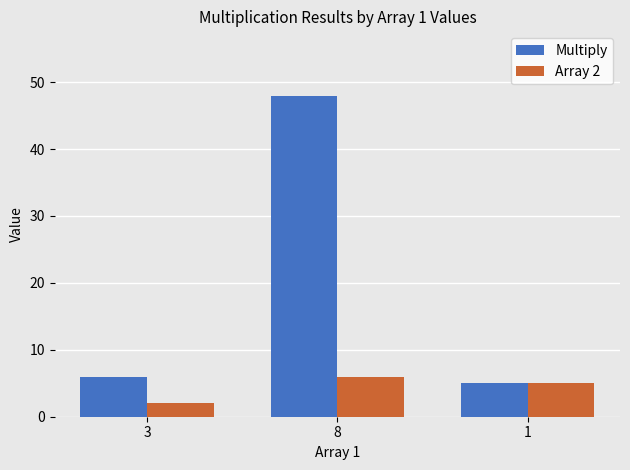

What is the approximate value of Multiply at 1?

5